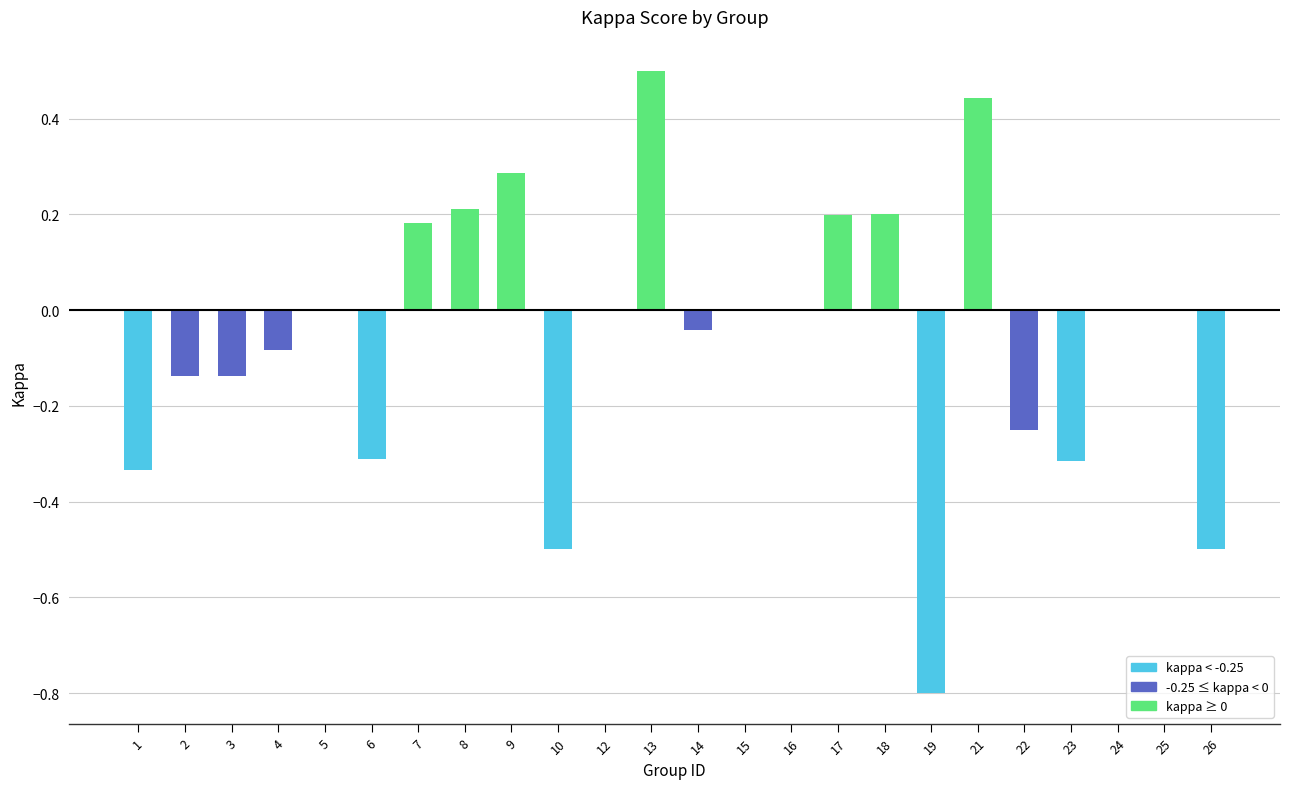

What is the sum of all values?

-1.4